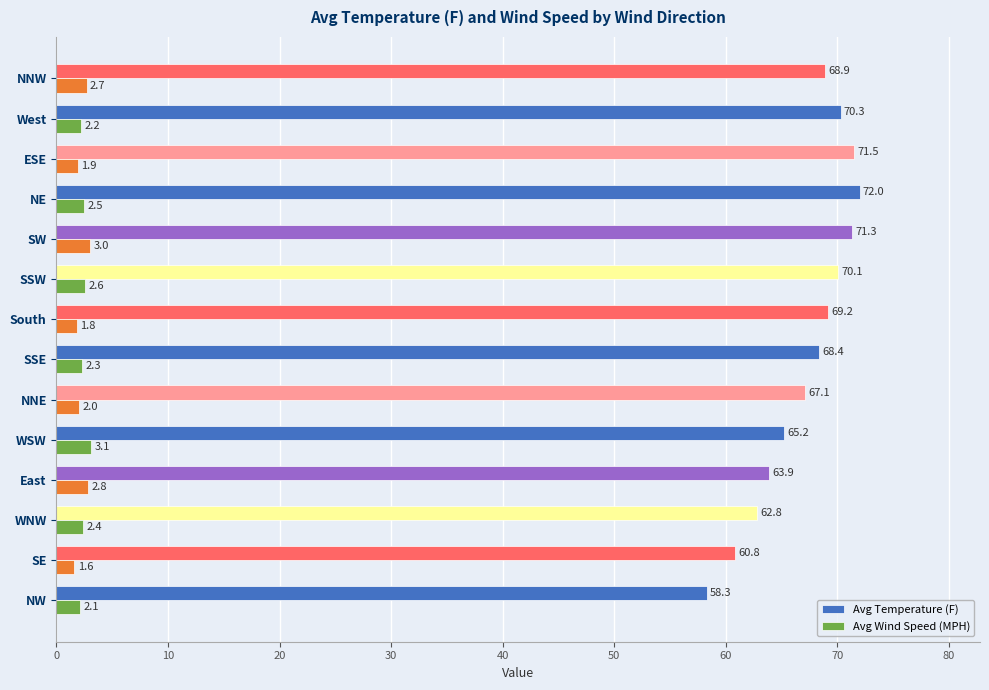

What is the sum of all Avg Temperature (F) values?

939.8